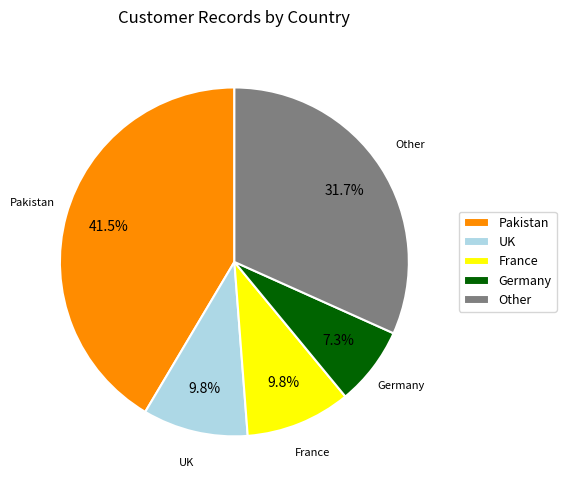

Is there a majority slice in this chart?

No